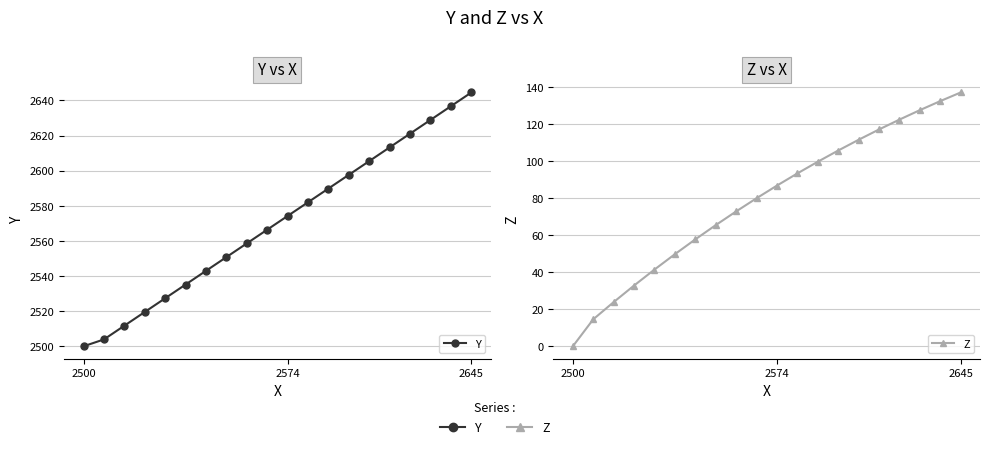

Where is Y nearest to the value 2572?

2574